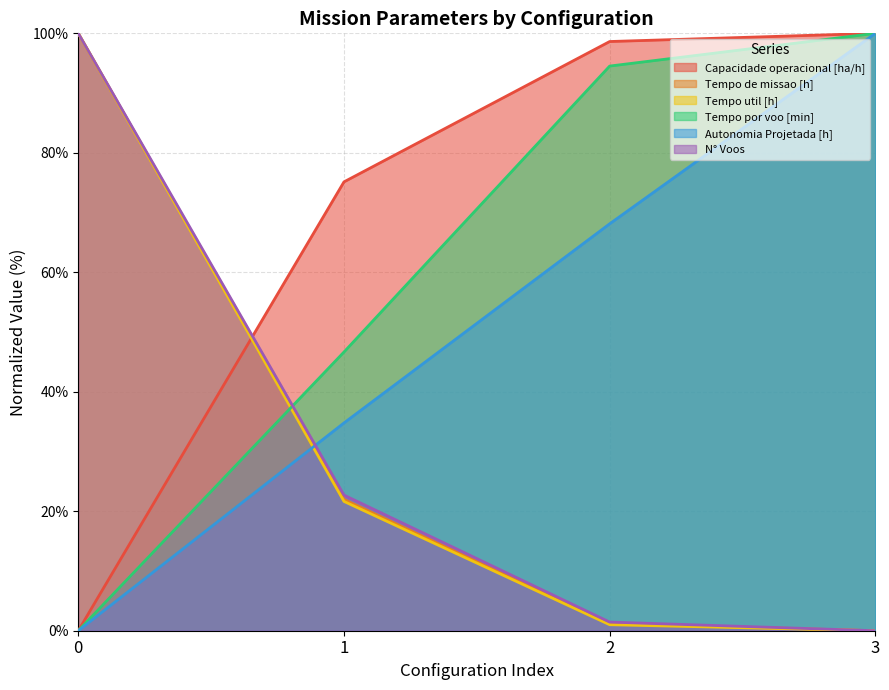

What is the sum of all Autonomia Projetada [h] values?

202.9